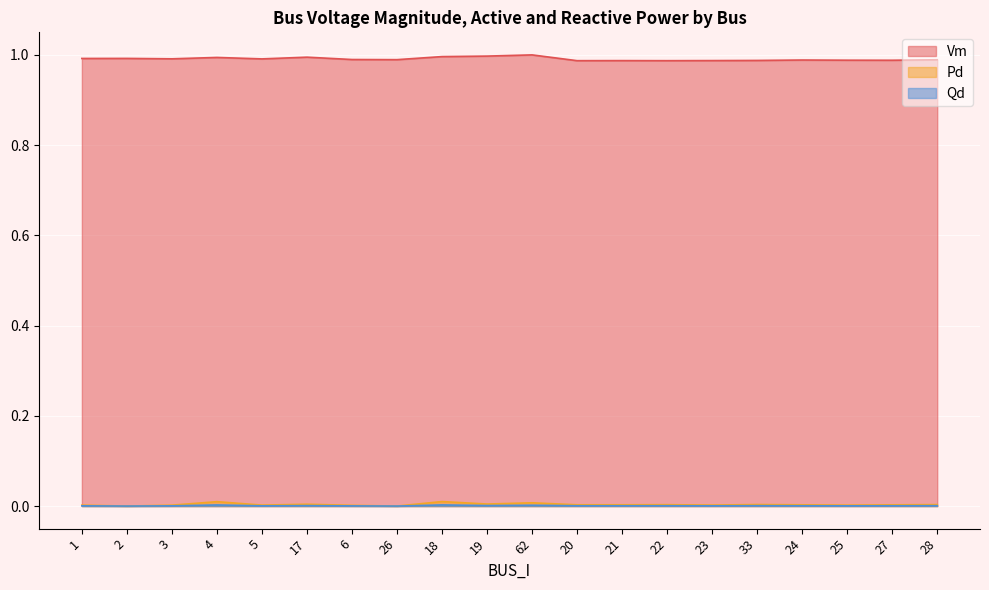

True or false: Vm and Pd intersect in this chart.

False